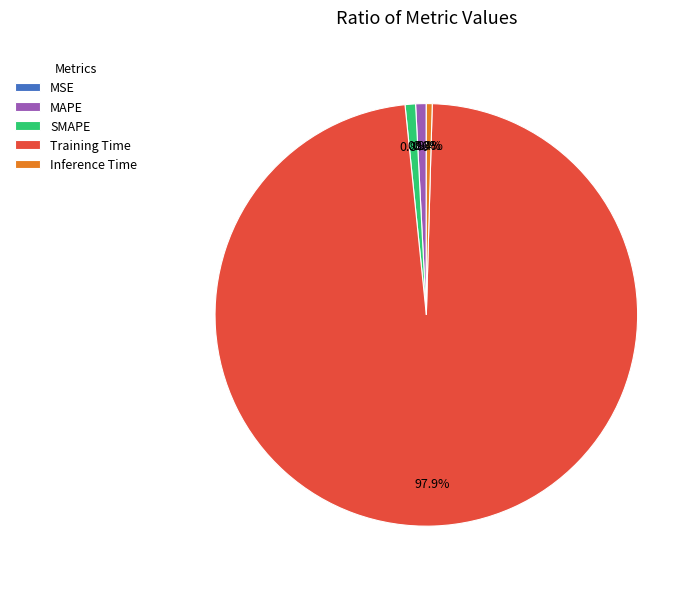

What is the total percentage of Training Time and Inference Time?

98.4%